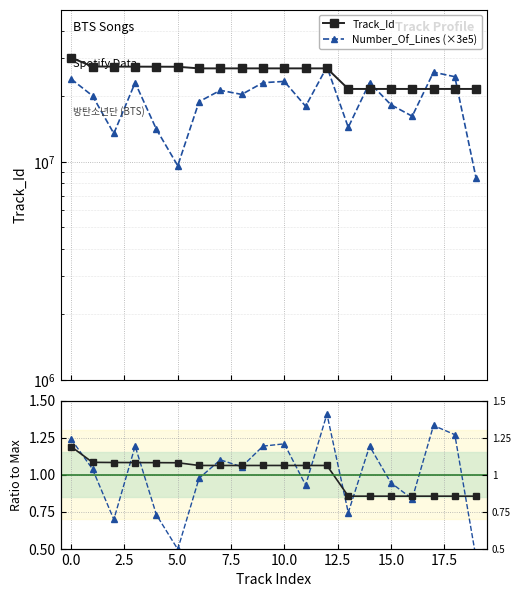

Which series ends up on top after the final intersection of Number_Of_Lines and Track_Id?

Track_Id